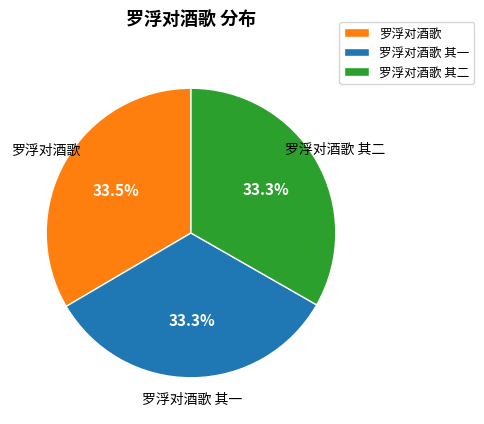

Count the number of slices in the pie.

3